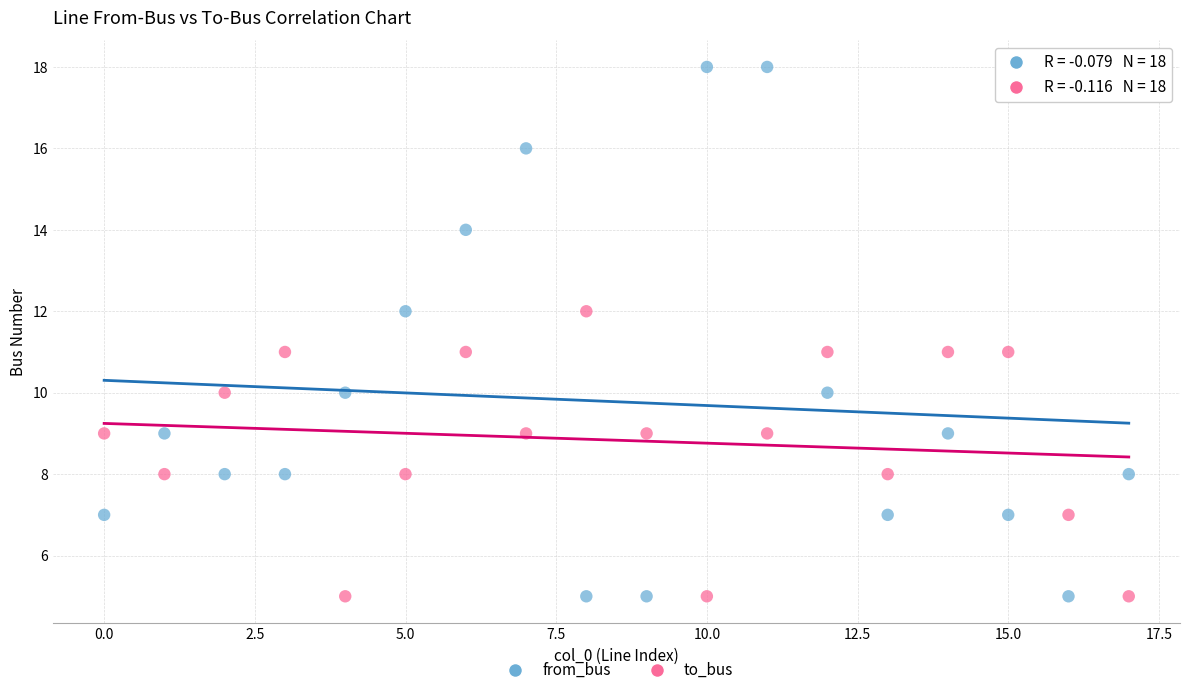

Which series reaches the maximum Y coordinate?

from_bus